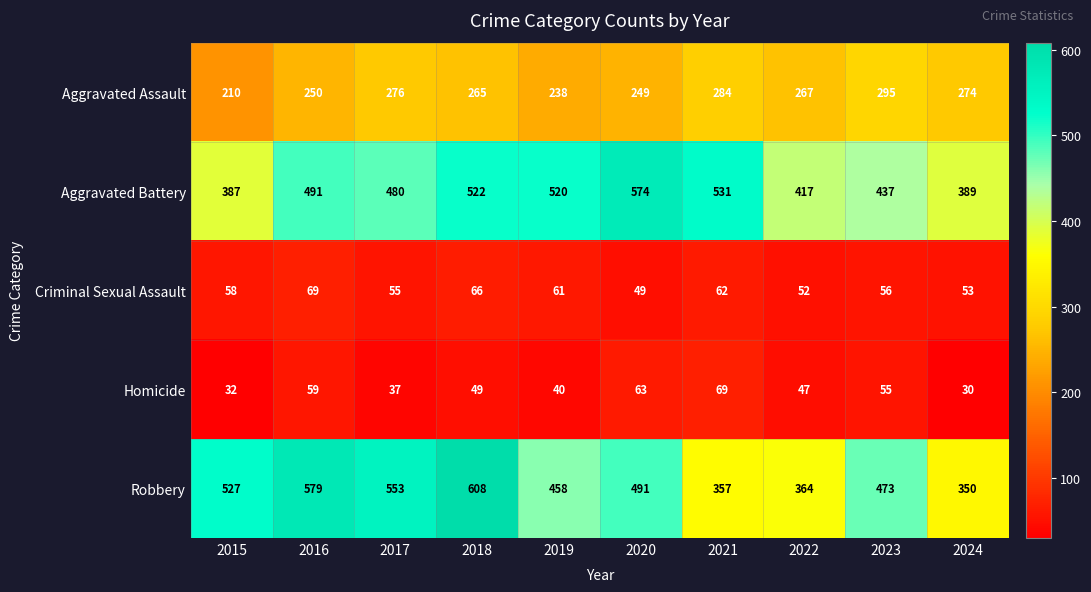

Which series has the largest range (max minus min)?

Robbery